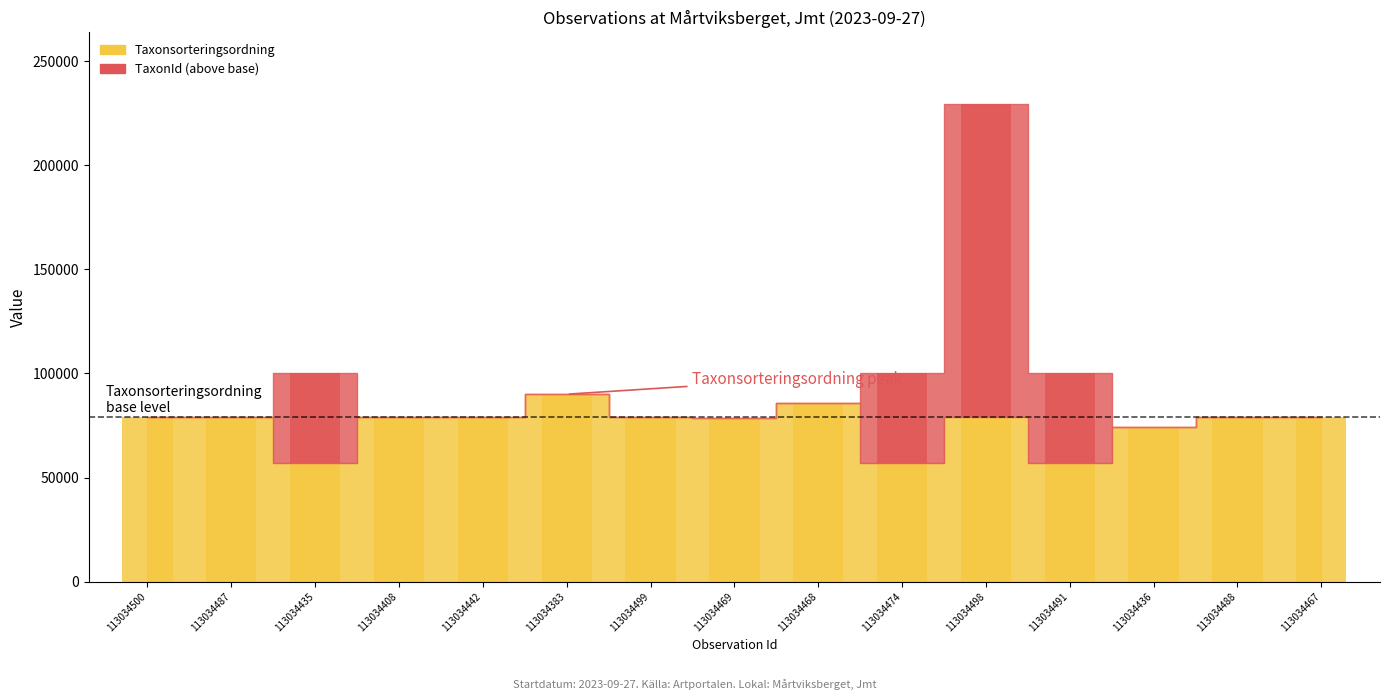

At which label is Taxonsorteringsordning closest to 73405?

113034436